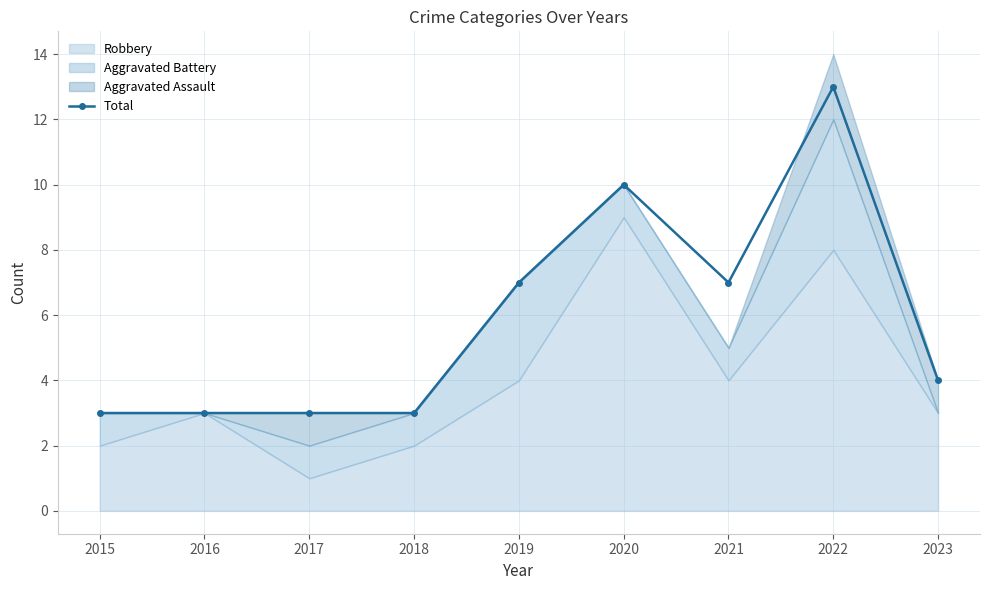

What is the approximate value at 2020?

10